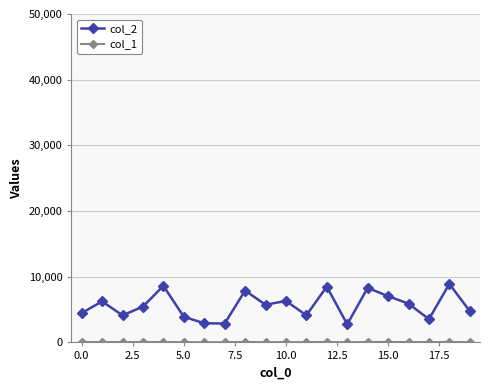

What is the greatest value displayed?

8911